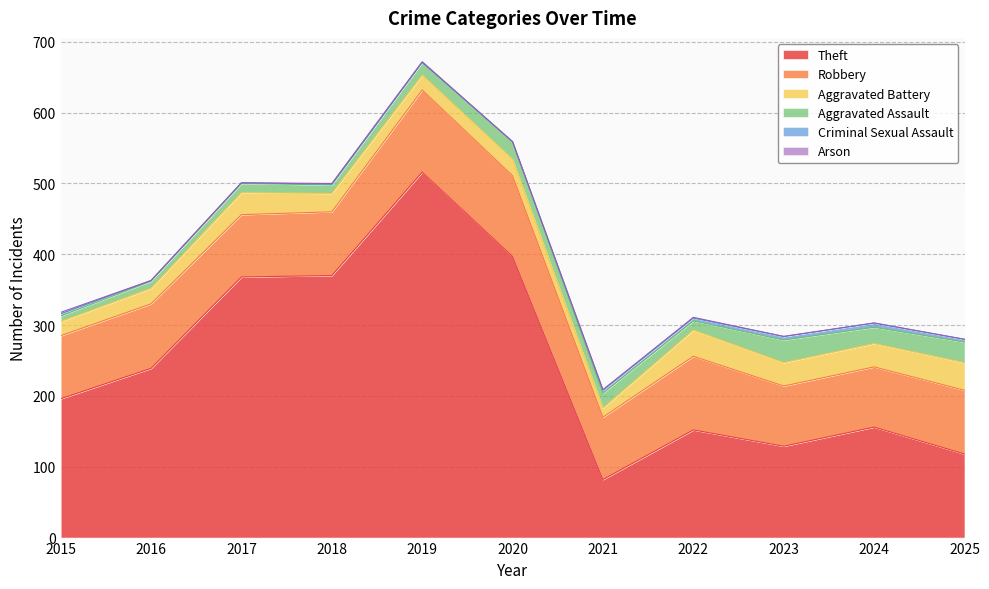

In Robbery, how many points are lower than both neighbors (excluding endpoints)?

2